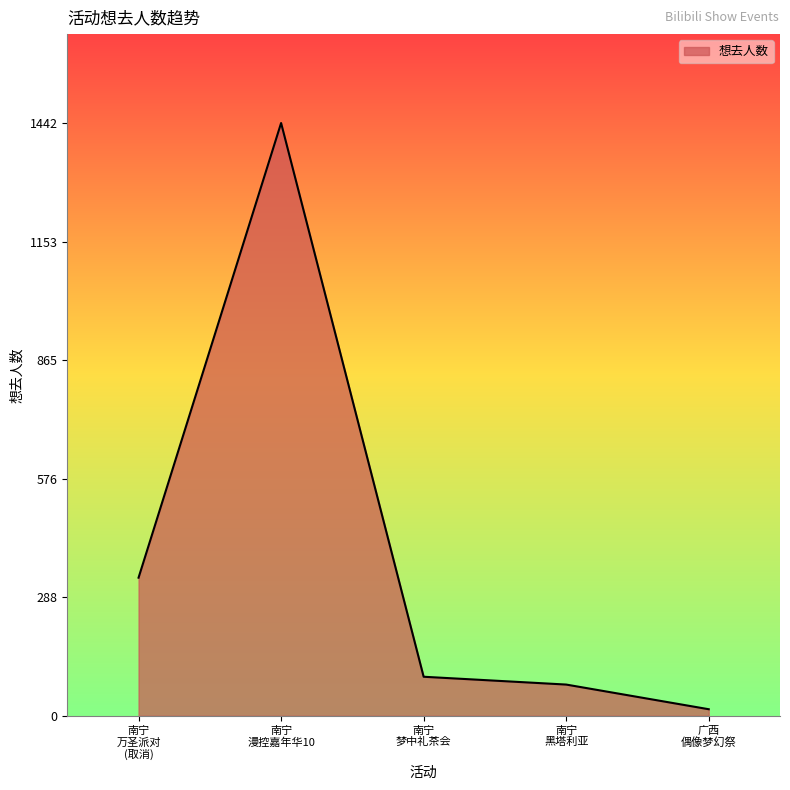

Where is the data nearest to the value 729?

南宁
万圣派对
(取消)